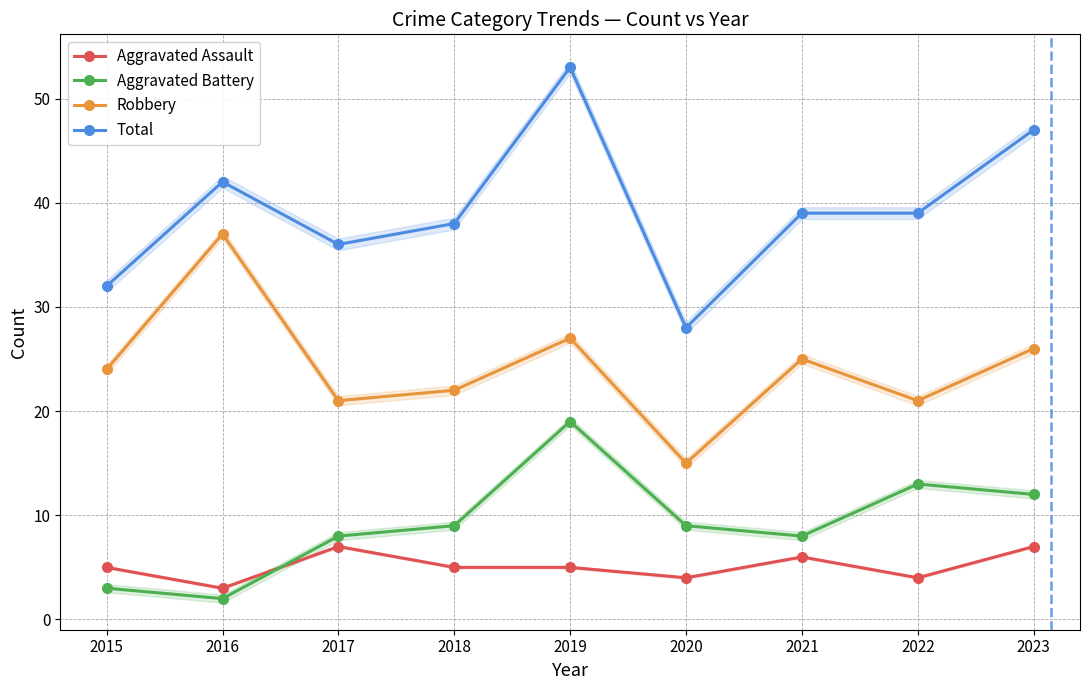

What is the spread (max minus min) of values at 2023?

40